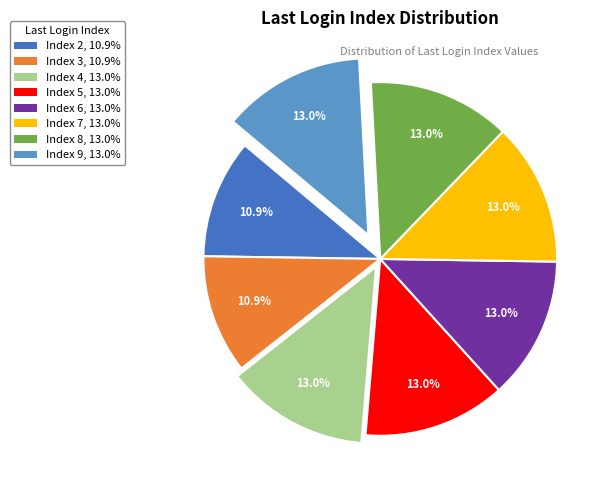

Is there a majority slice in this chart?

No